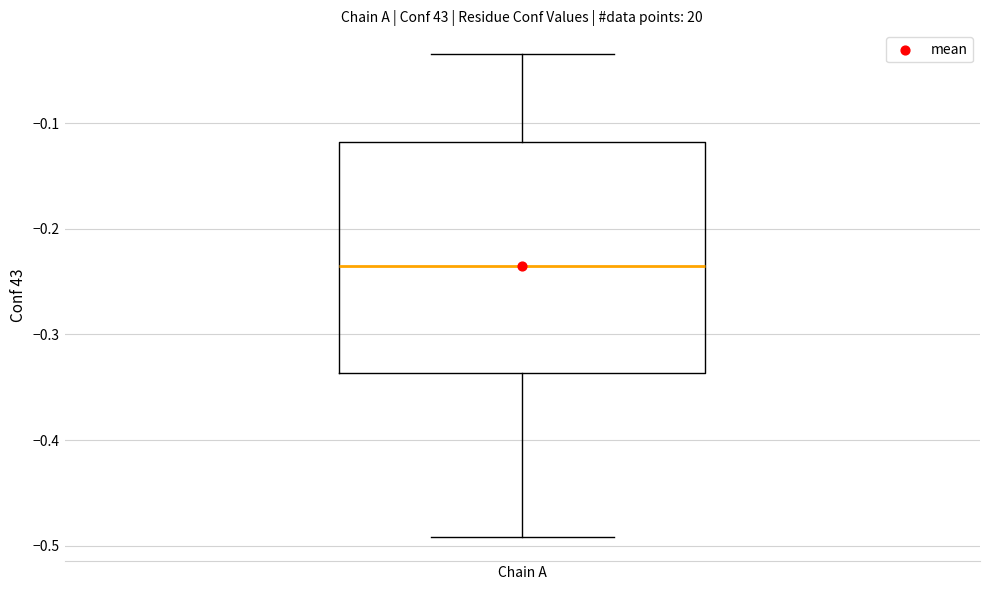

Read this box plot against the y-axis: the position of the median line, the range covered by the box, and the ends of both whiskers. The values are not printed on the chart, so give them approximately, as read against the axis.

median -0.23, box -0.34 to -0.12, whiskers -0.49 to -0.04